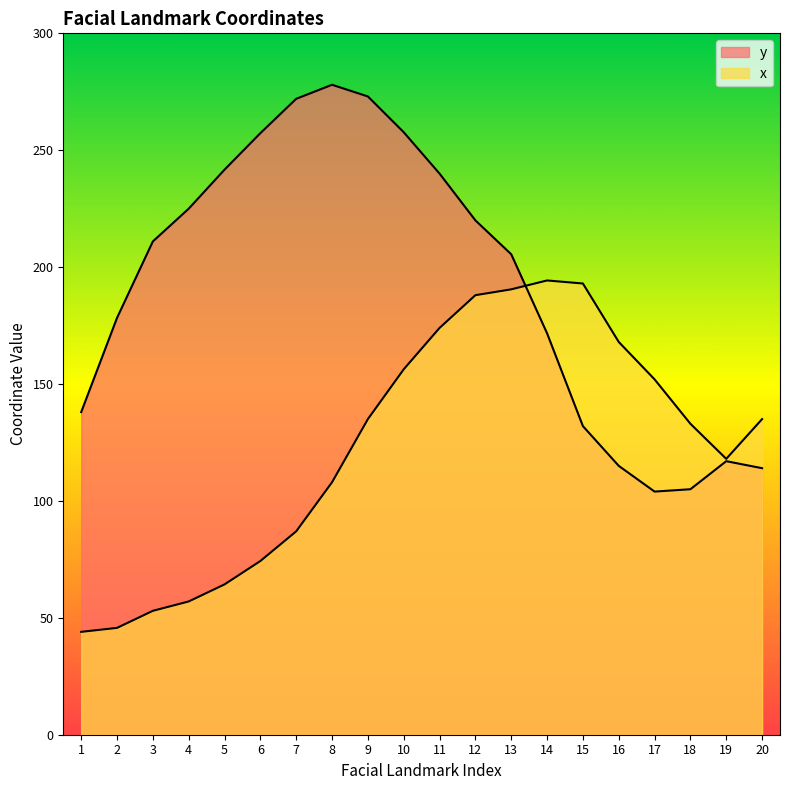

Is it true that y equals 130.7 at 5?

False